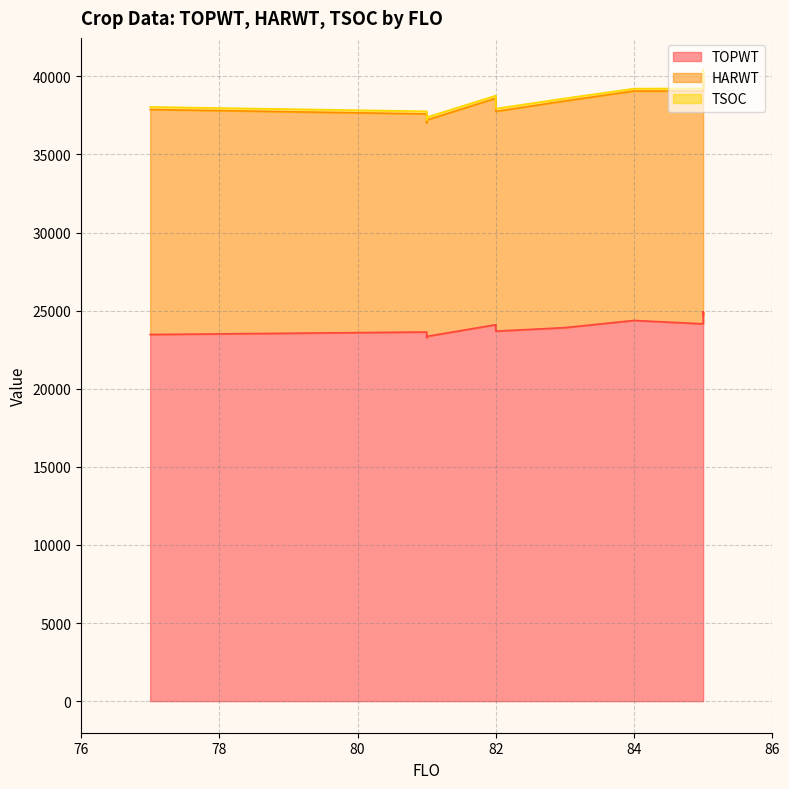

How many values in the HARWT series are below 14513?

6